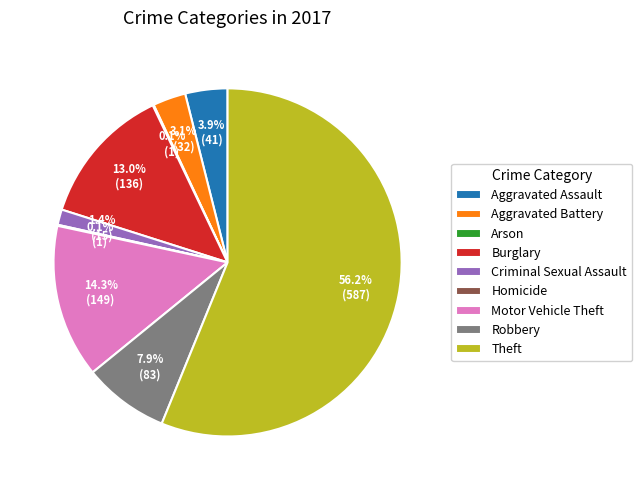

What percentage is the Robbery slice, to the nearest percent?

8%